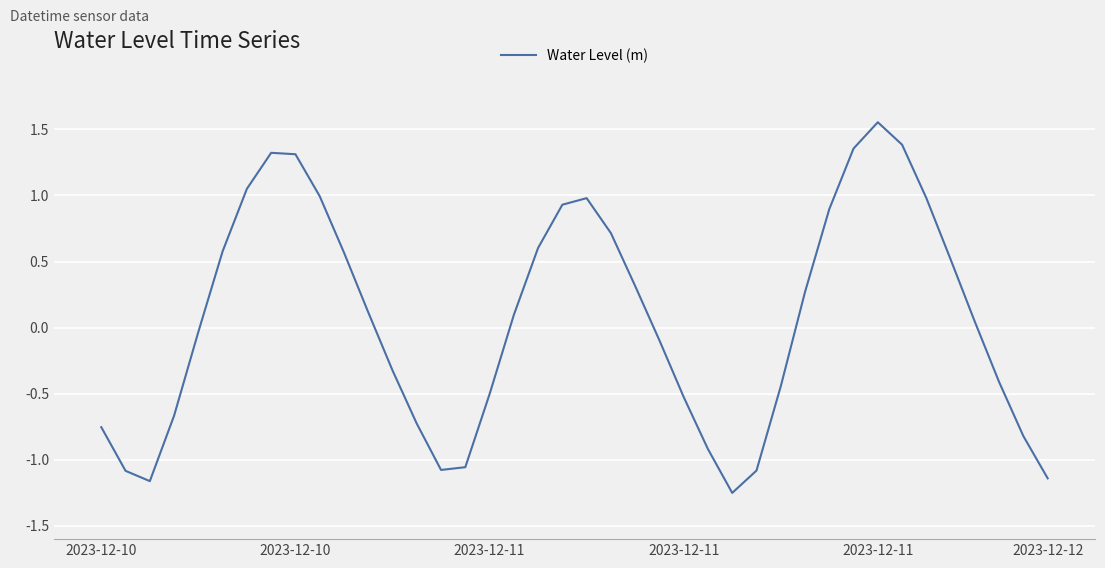

What is the difference between the maximum and minimum values?

2.8